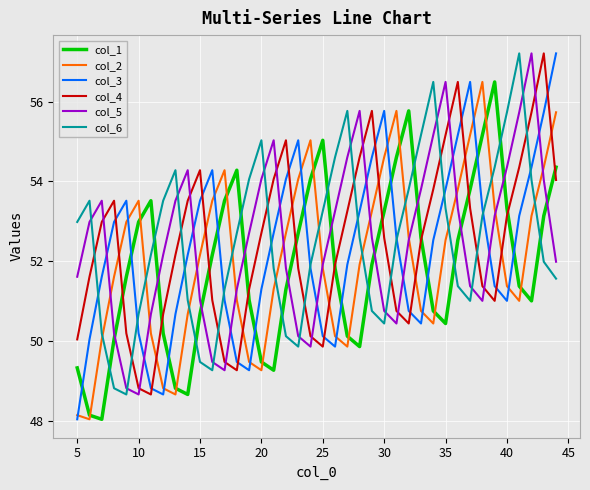

How many interior local valleys does the col_1 series have?

6